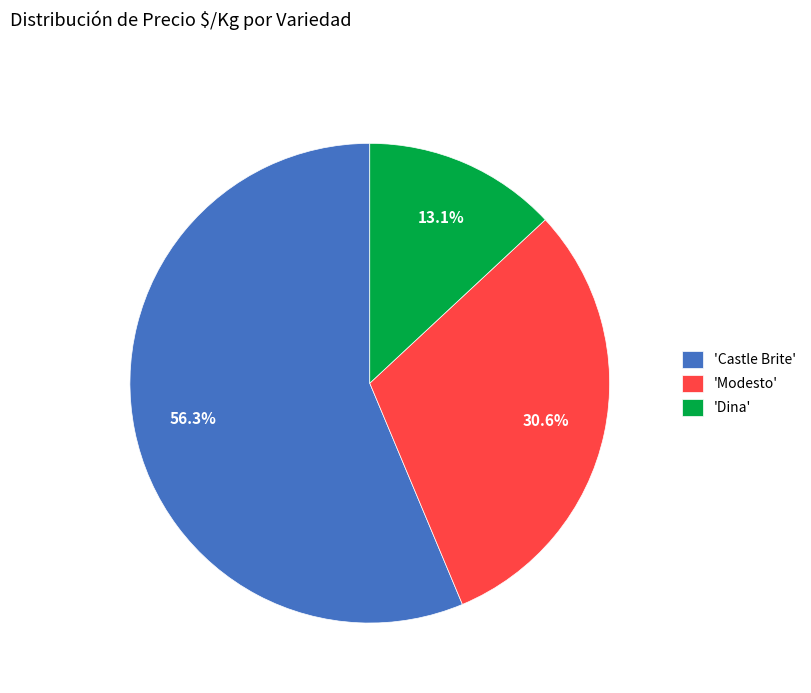

How many segments does this pie chart have?

3